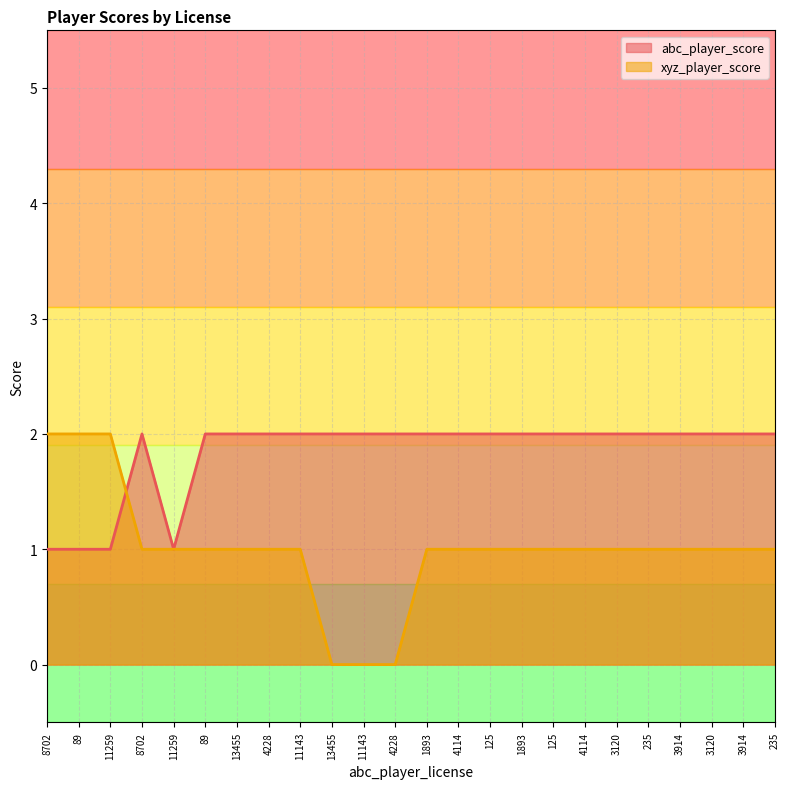

How many lines are shown in the chart?

2